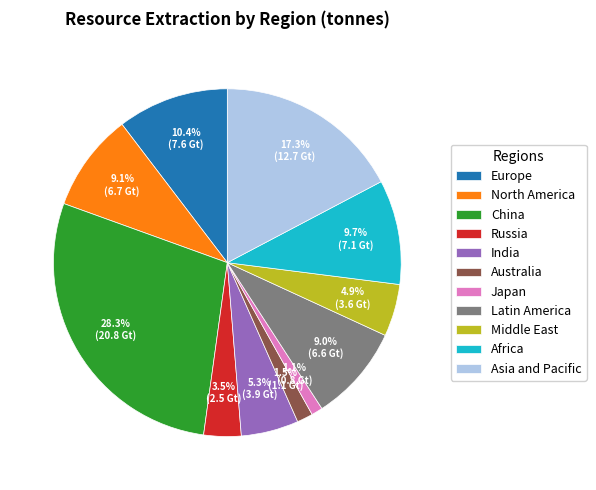

To the nearest percent, what is the combined percentage of Asia and Pacific and China?

46%